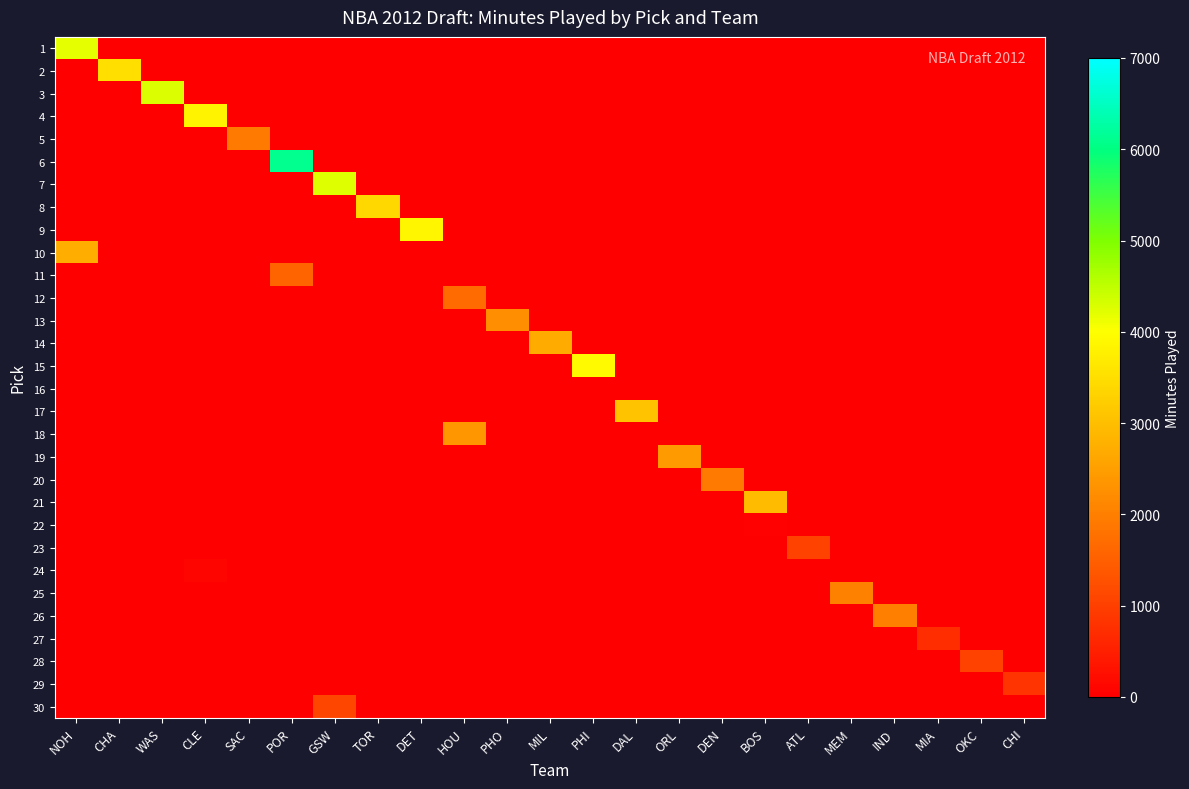

Between IND and DEN, which is larger?

IND